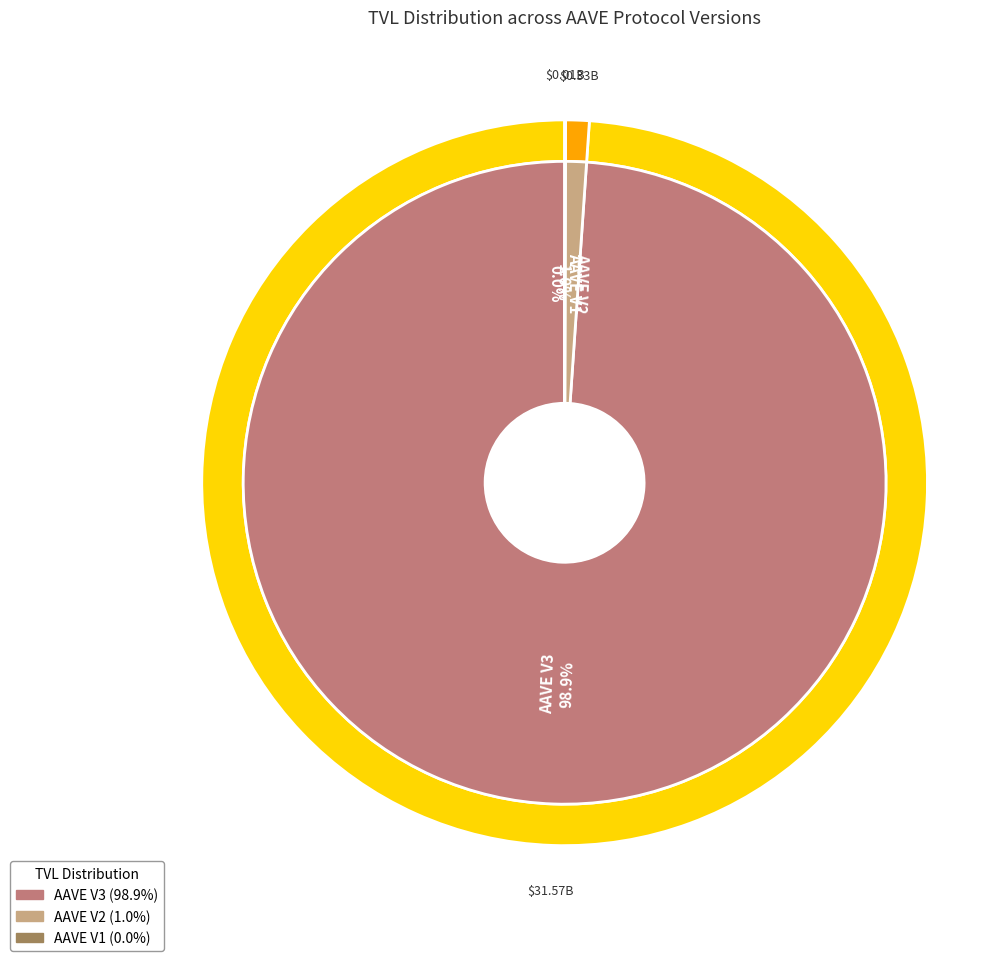

To the nearest percent, what is the difference between the largest and smallest slice percentages?

99%